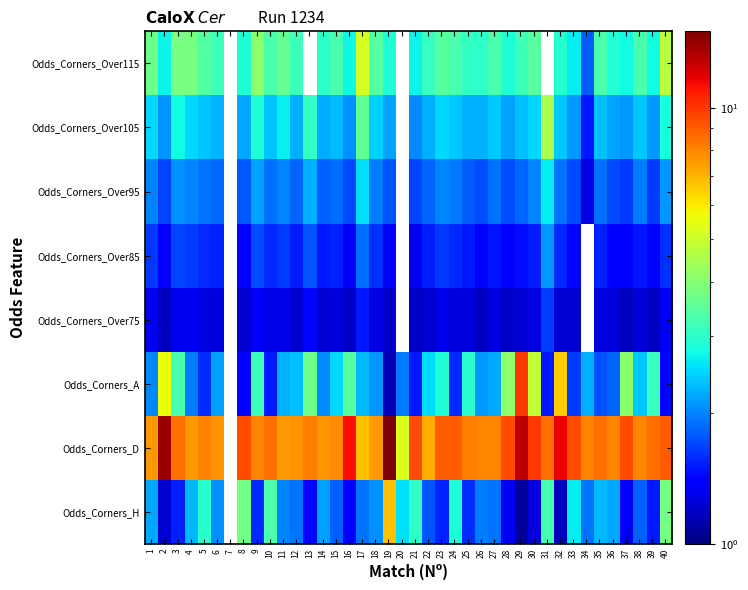

Which category has the lowest value across all series?

29